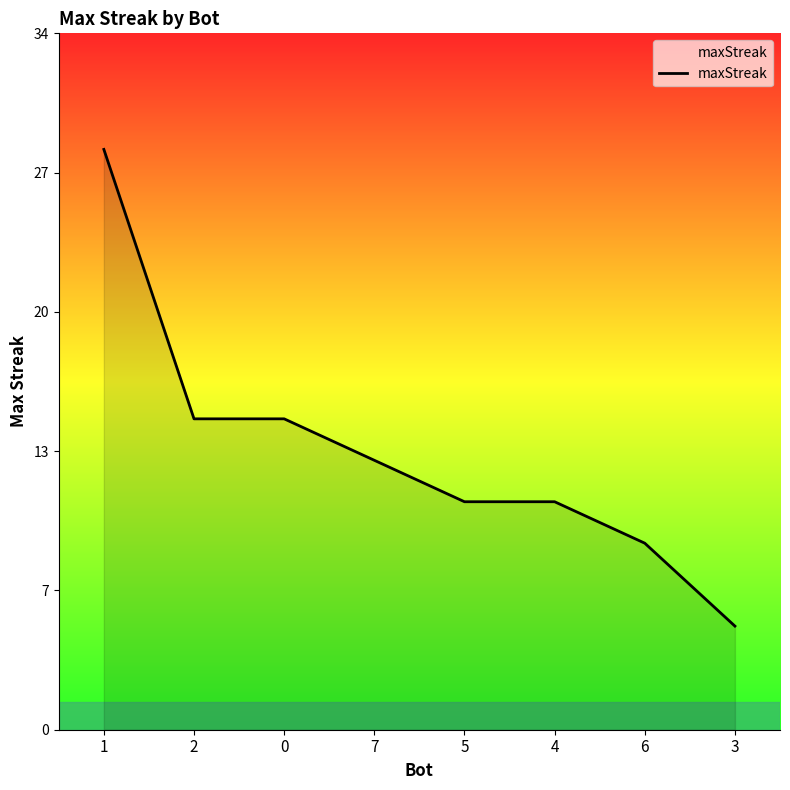

Does the chart have visible grid lines?

No